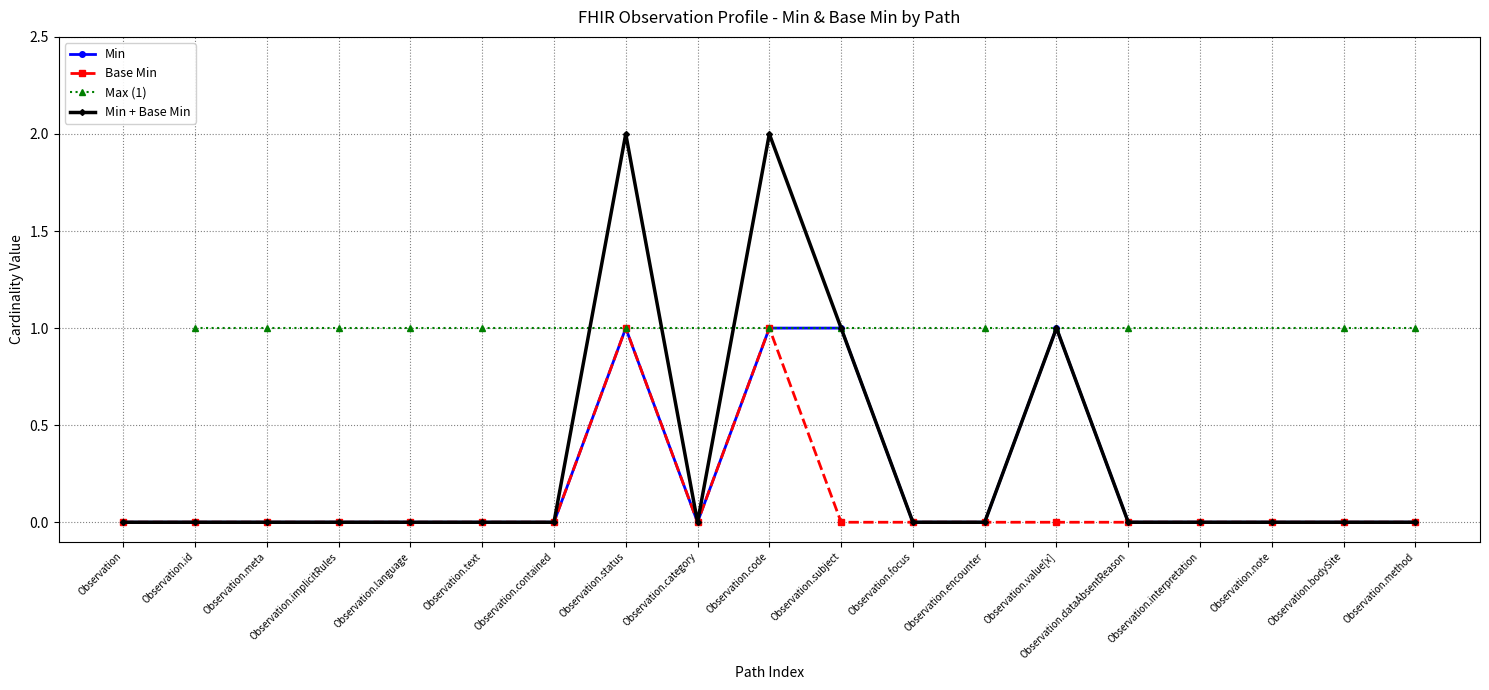

True or false: Min has more than 0 points higher than both neighbors.

True